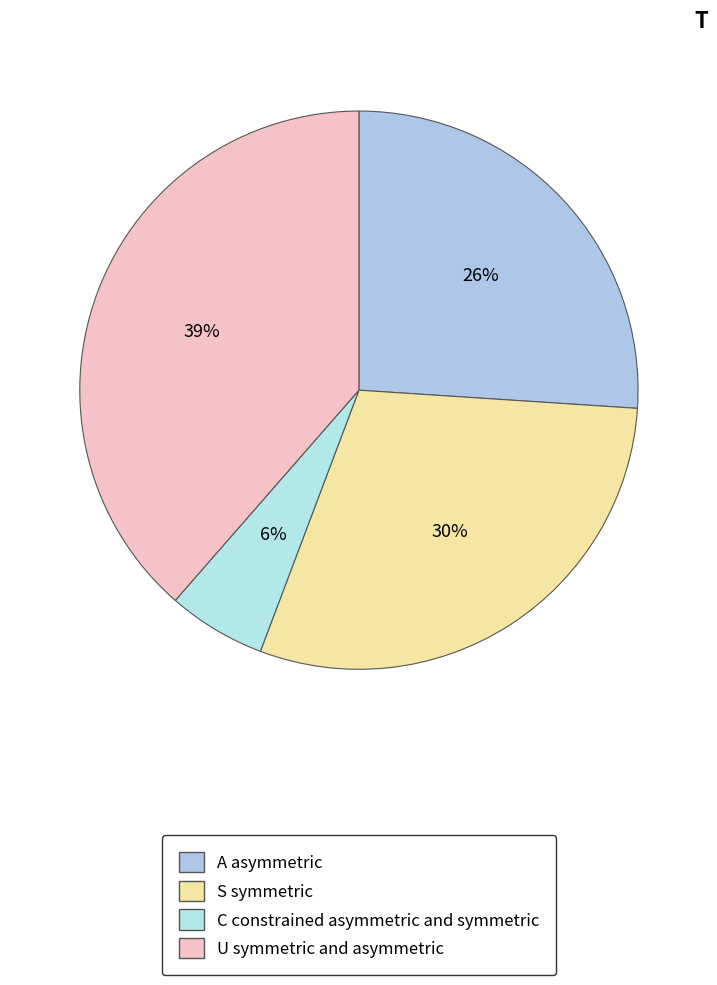

How many slices are in this pie chart?

4